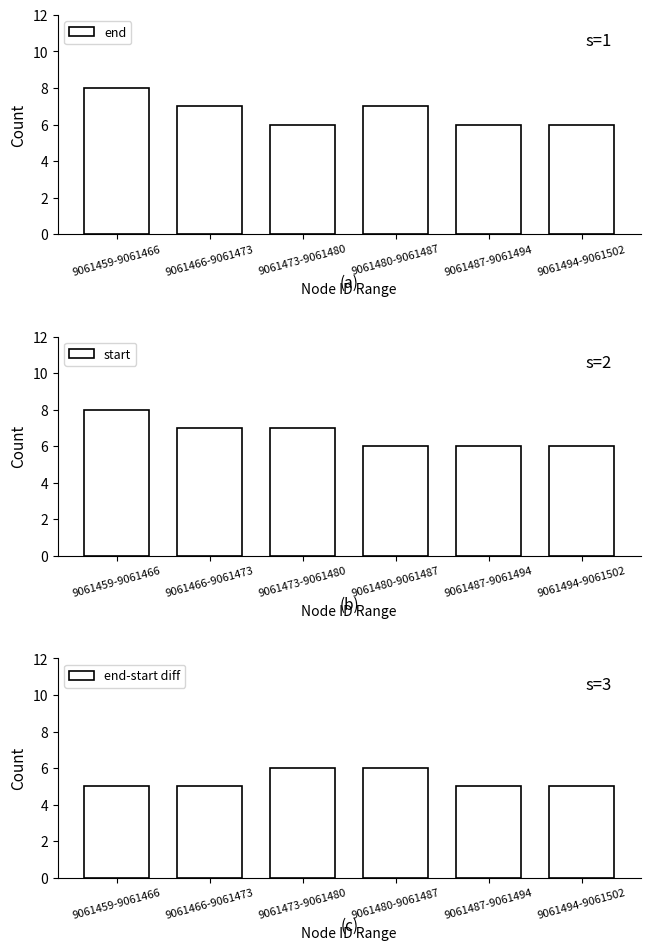

Is it true that end-start diff equals 2 at 9061494-9061502?

False